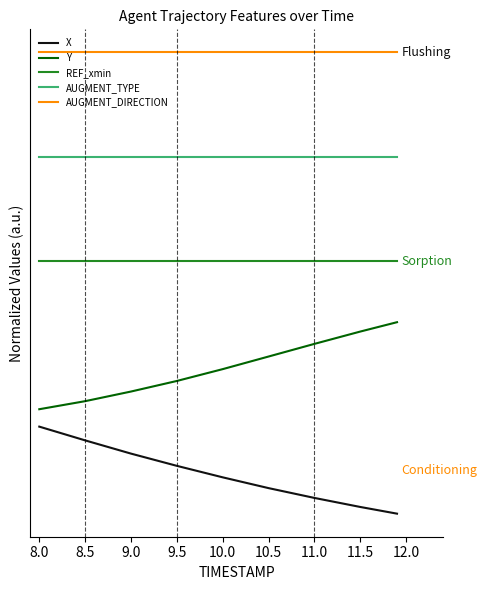

What are all the series names shown in the legend?

X, Y, REF_xmin, AUGMENT_TYPE, AUGMENT_DIRECTION